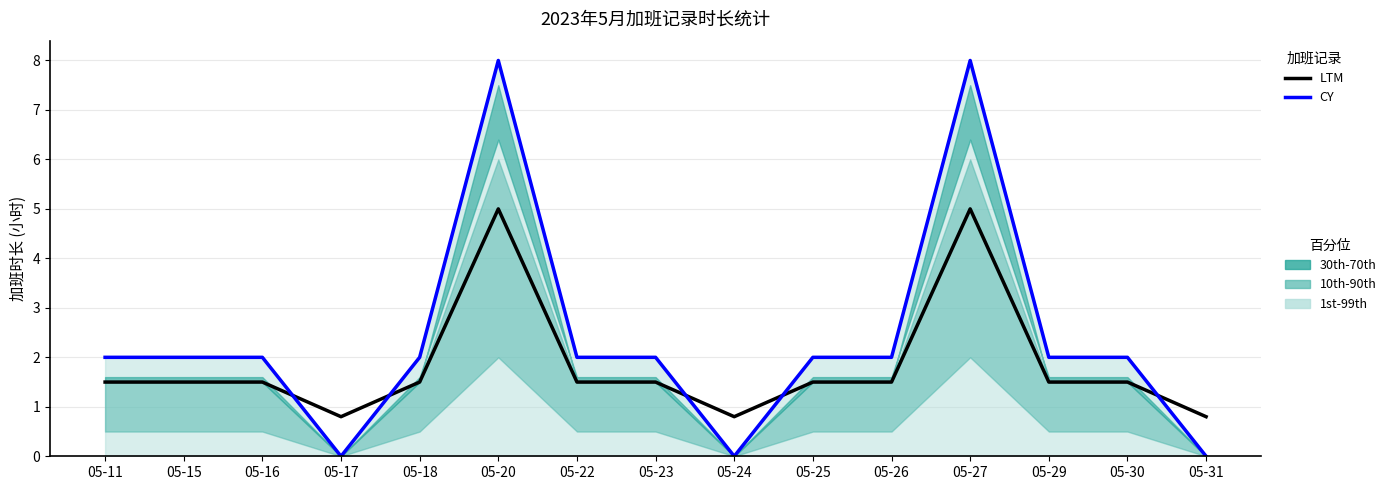

True or false: CY and LTM cross at least once.

True